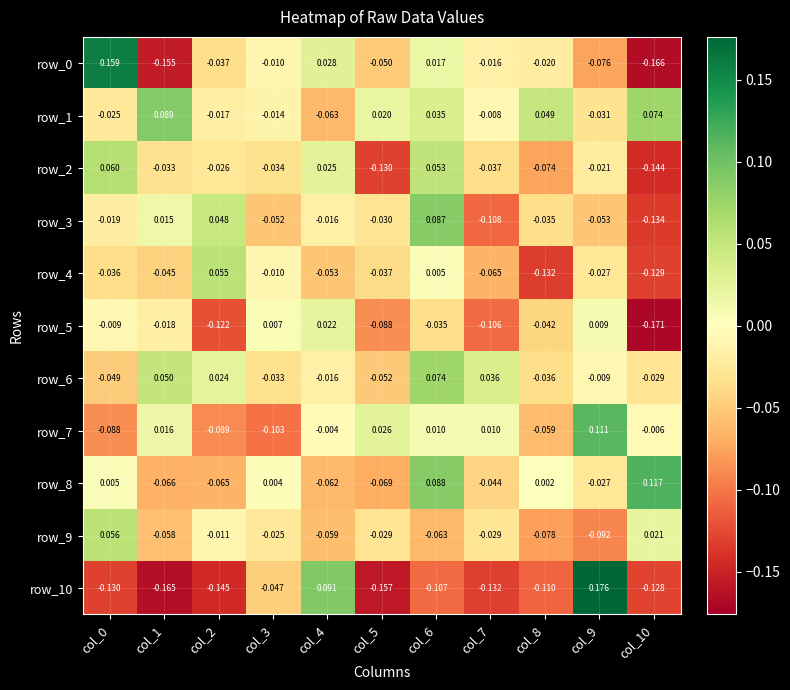

Is the value of row_5 at col_0 greater than the value of row_0 at col_6?

No